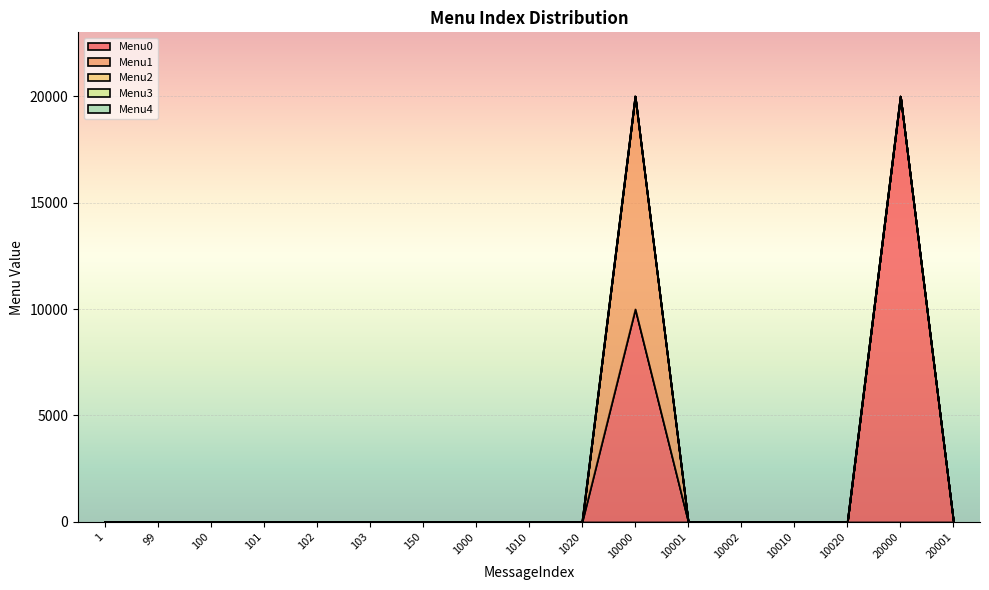

True or false: Menu0 and Menu4 cross at least once.

False